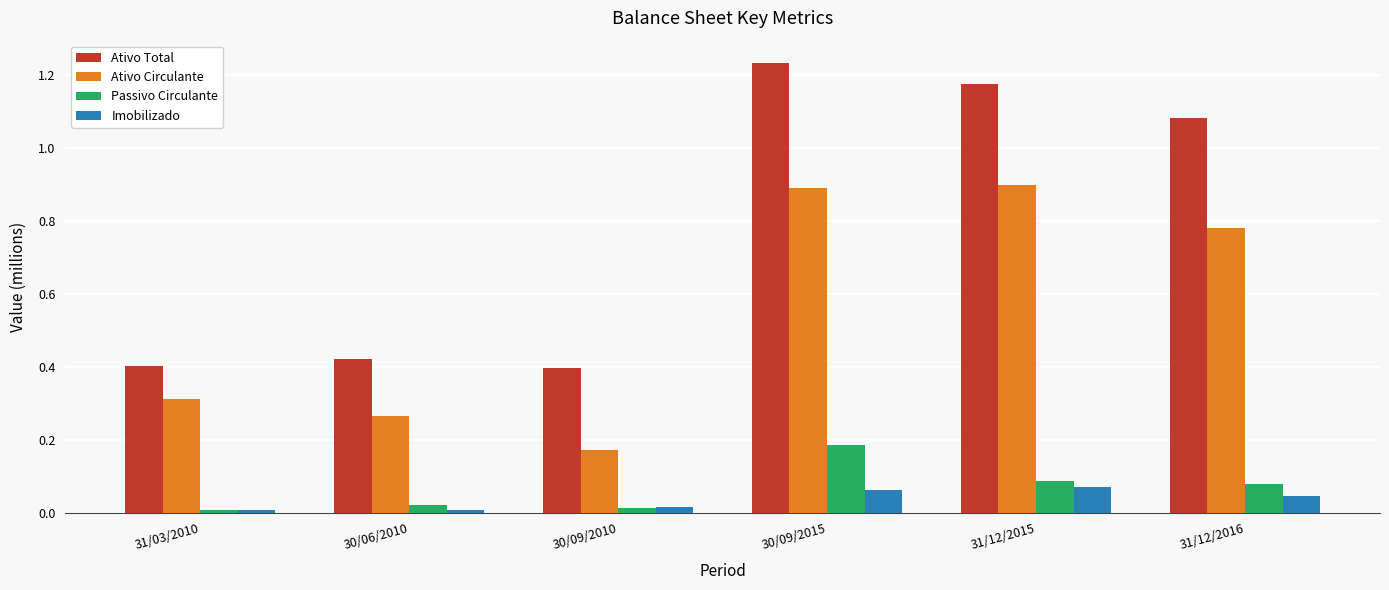

Rank the series by their maximum value, from lowest to highest.

Imobilizado, Passivo Circulante, Ativo Circulante, Ativo Total